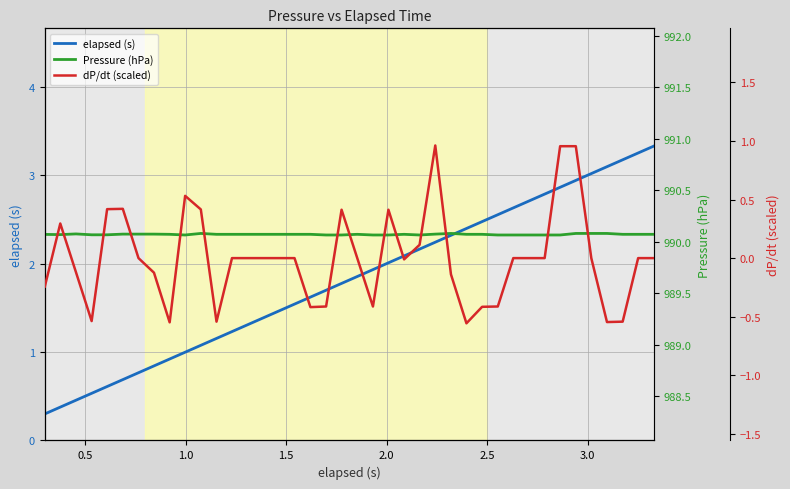

True or false: dP/dt (scaled) has more than 0 points higher than both neighbors.

True